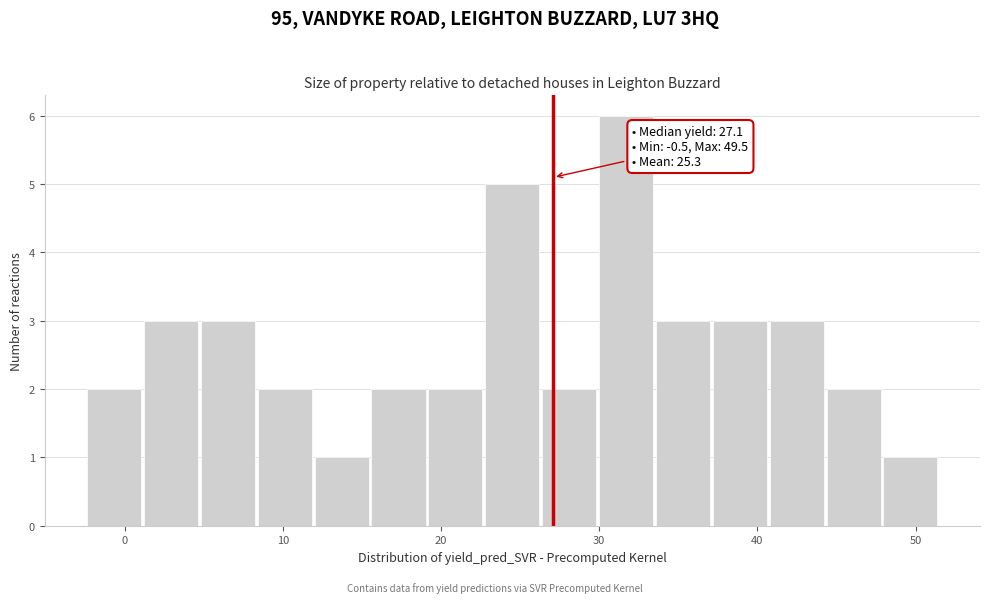

Read against the x-axis, roughly where is the centre of the tallest bar?

32